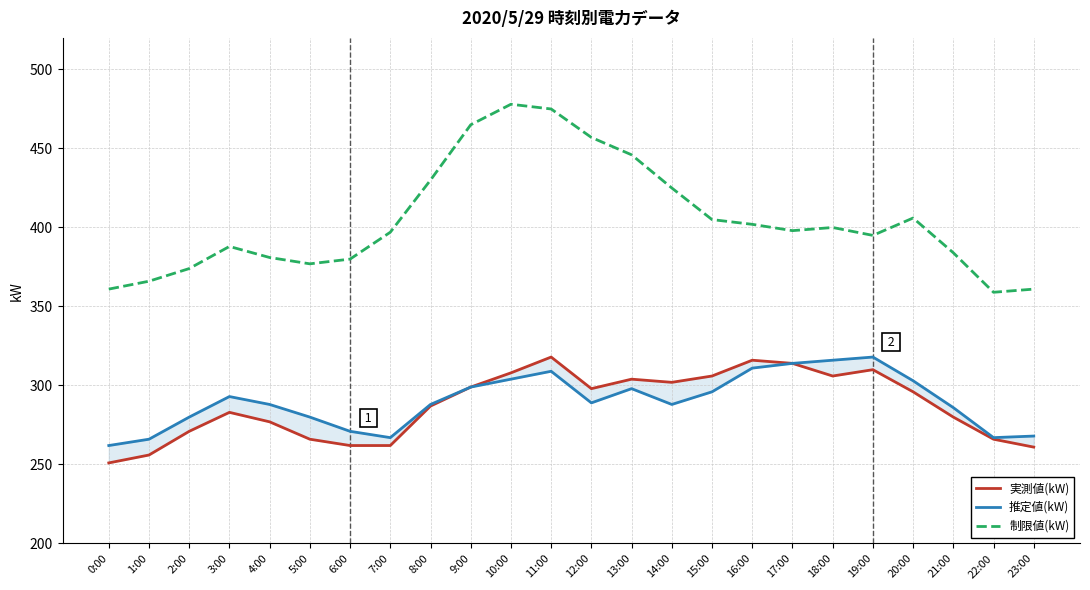

What is the sum of the 制限値(kW) values at 17:00 and 3:00?

786